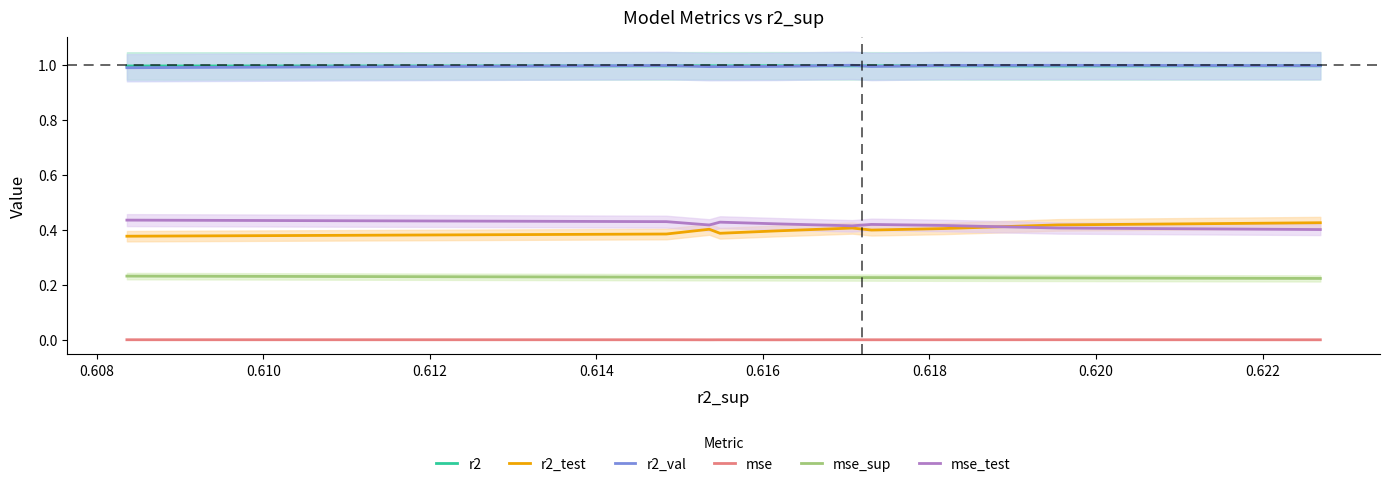

Count the r2 values in the range 0 to 1.

10